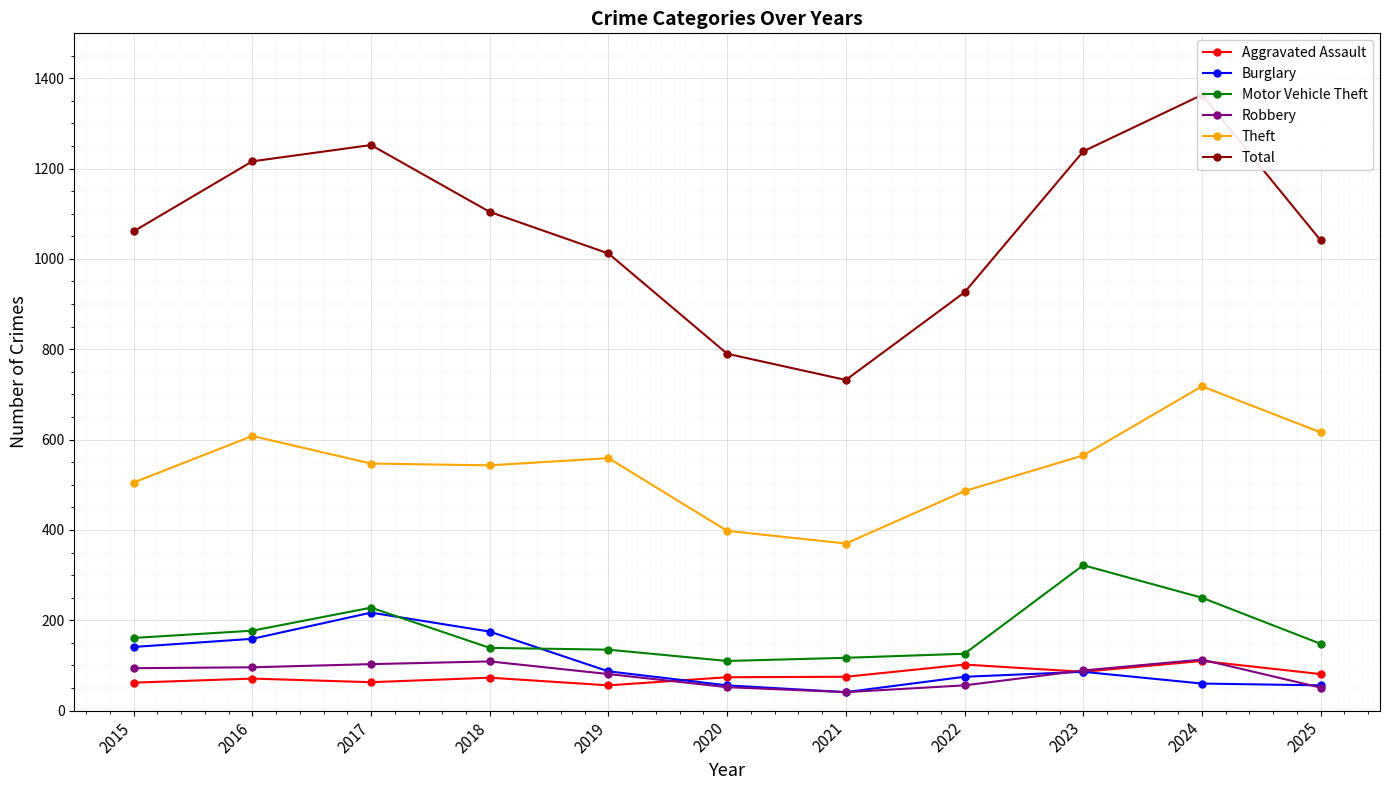

Is this an area chart (filled region under the line)?

No